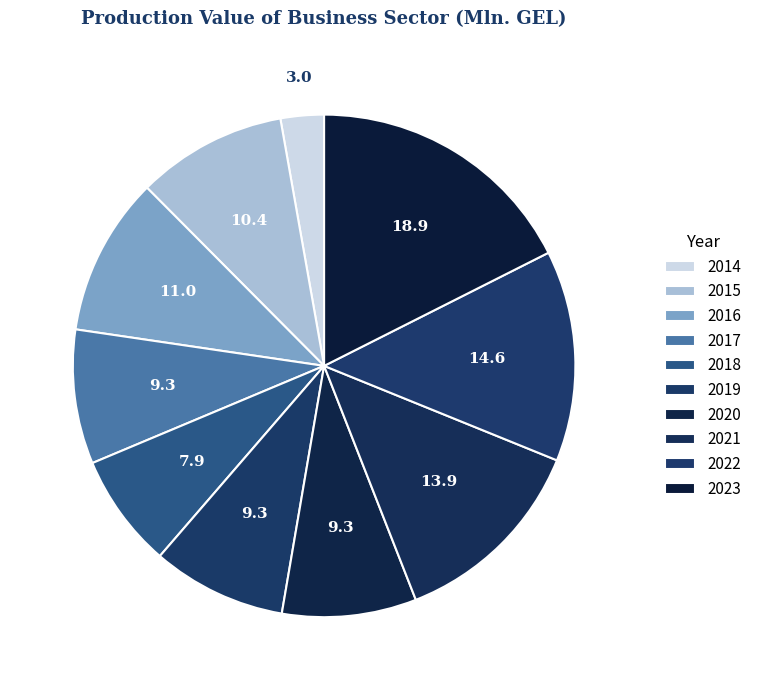

What is the change in value from 2014 to 2015?

+7.4